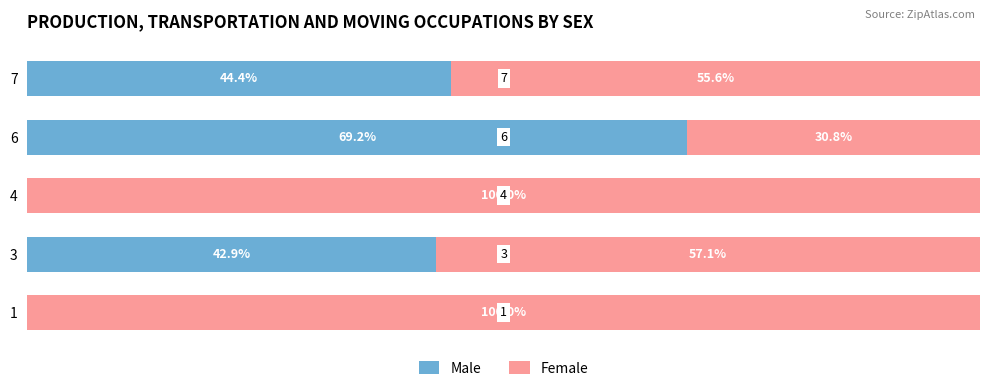

What is the difference between the maximum and minimum values in the Male series?

69.2